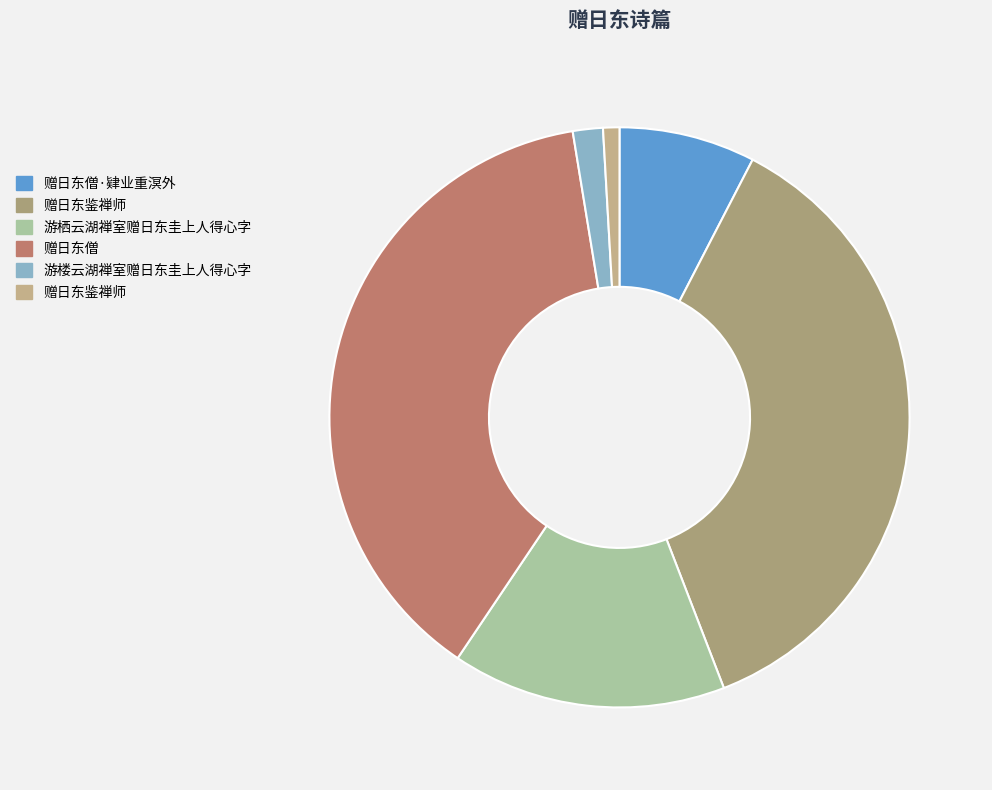

How many segments does this pie chart have?

6